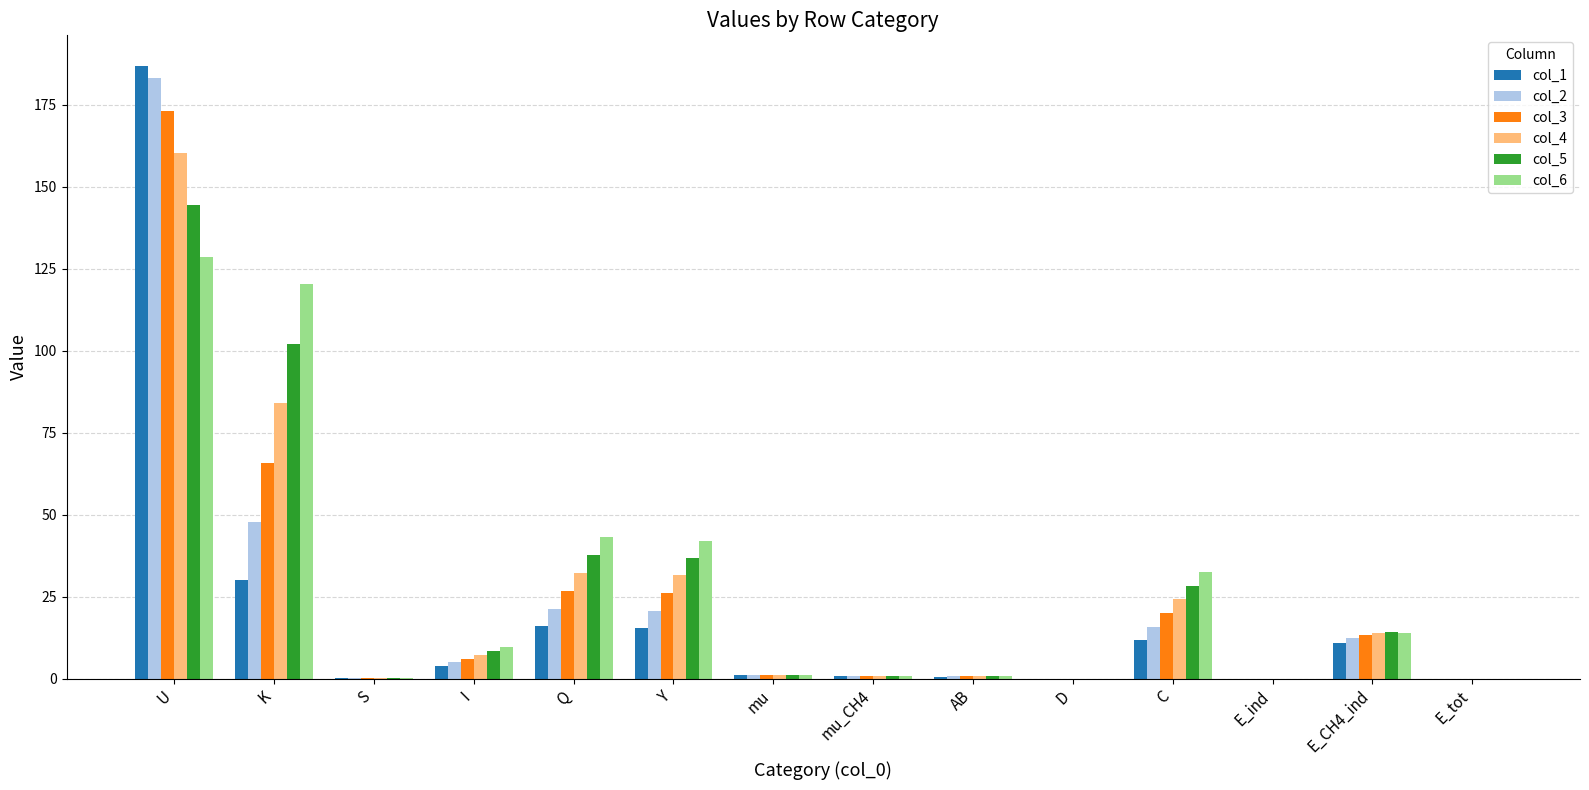

Is the value of col_3 at E_CH4_ind greater than the value of col_6 at mu_CH4?

Yes